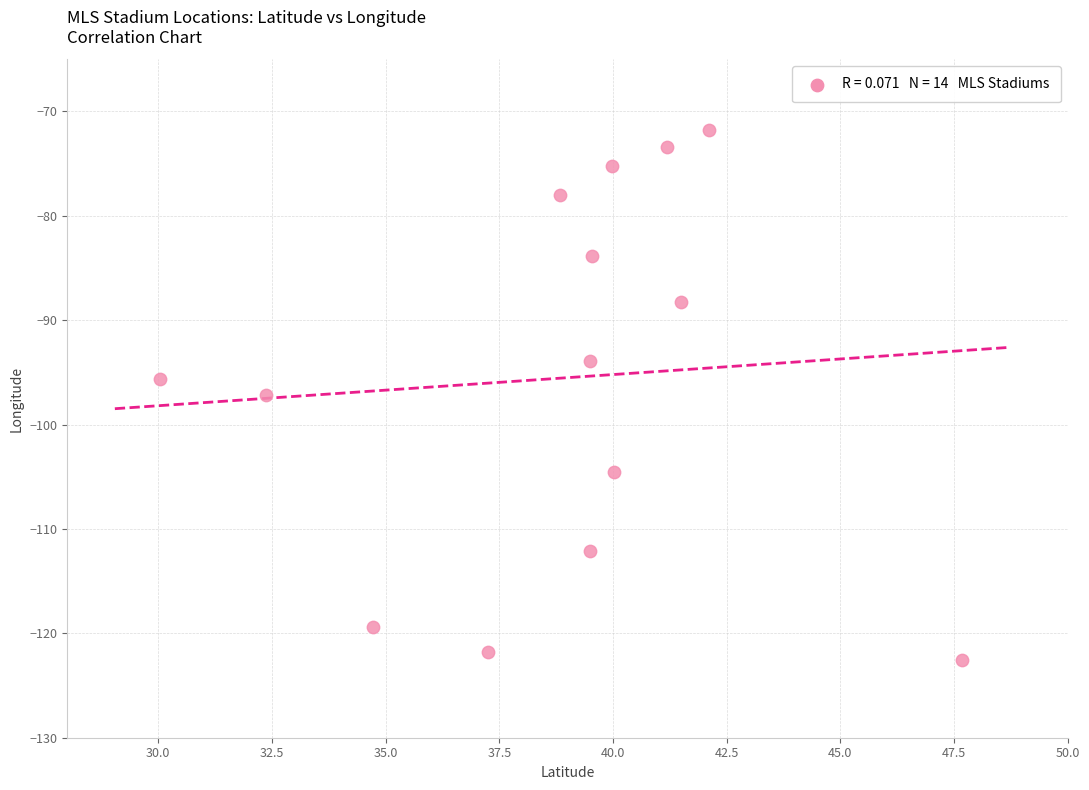

What is the range of X values (max minus min)?

17.6